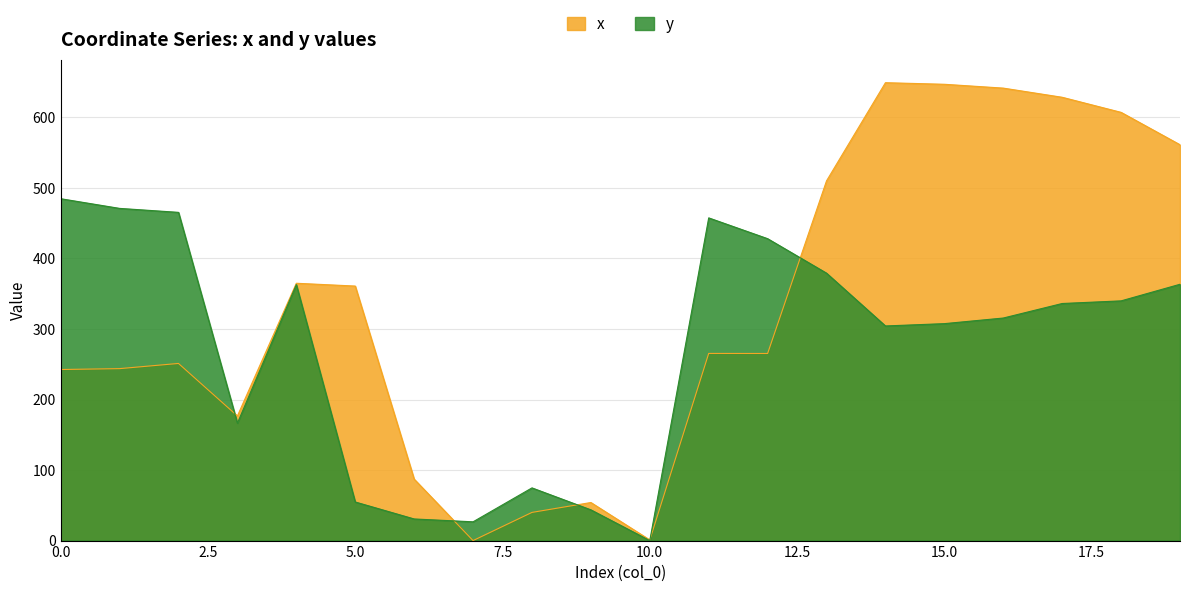

How many data points in y are less than 336?

10